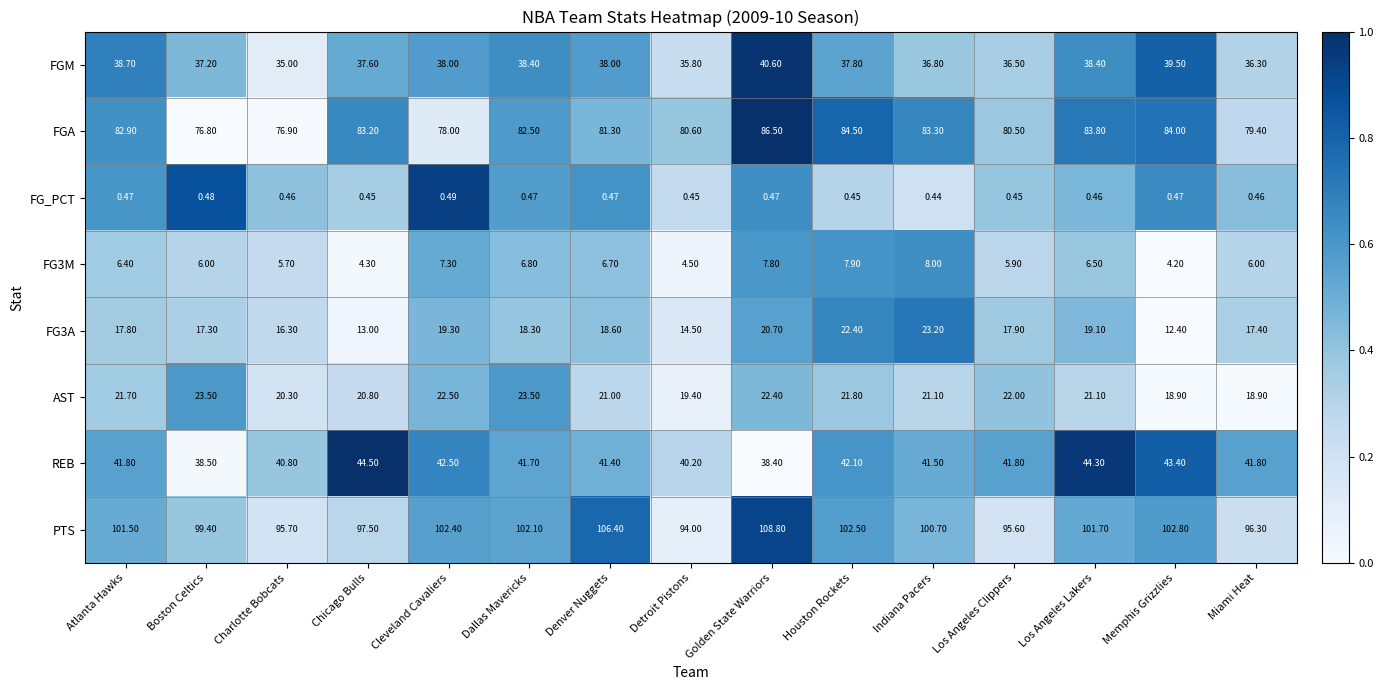

Which series has the widest spread of values?

PTS